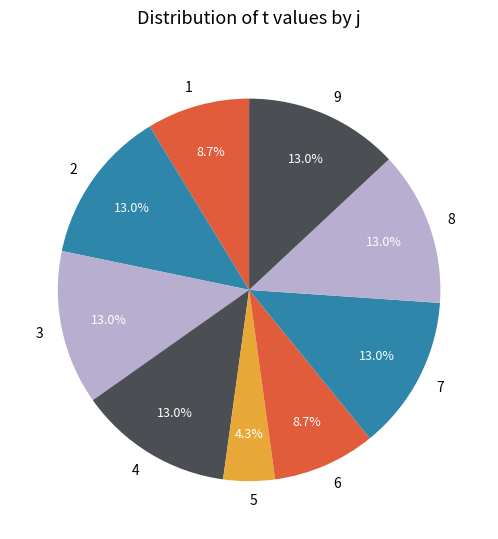

What is the smallest slice in the pie chart?

5